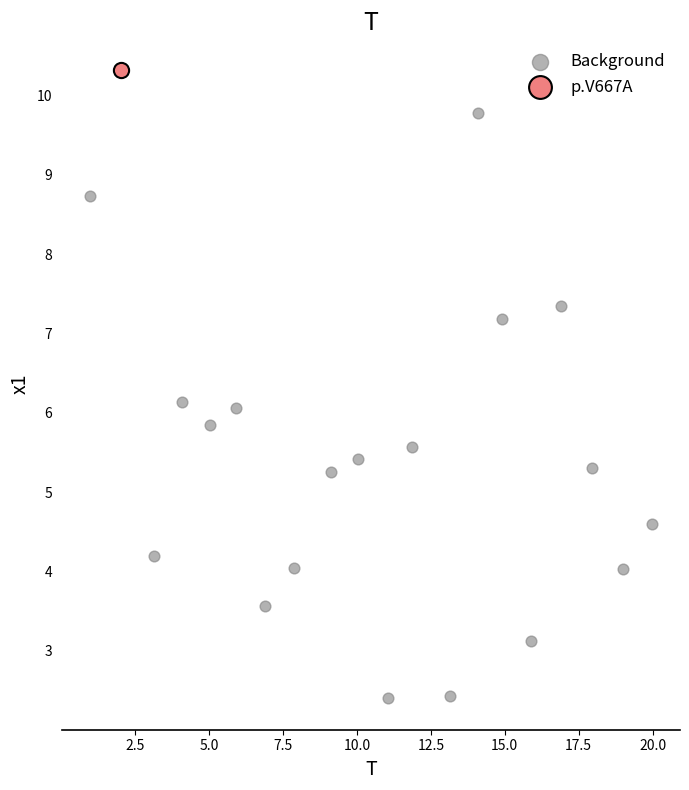

What are all the series names shown in the legend?

Background, p.V667A